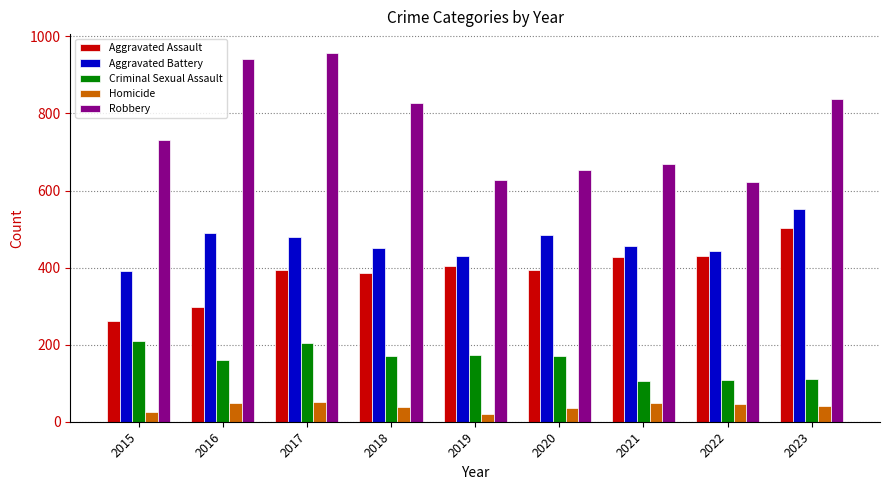

Which series has the largest range (max minus min)?

Robbery